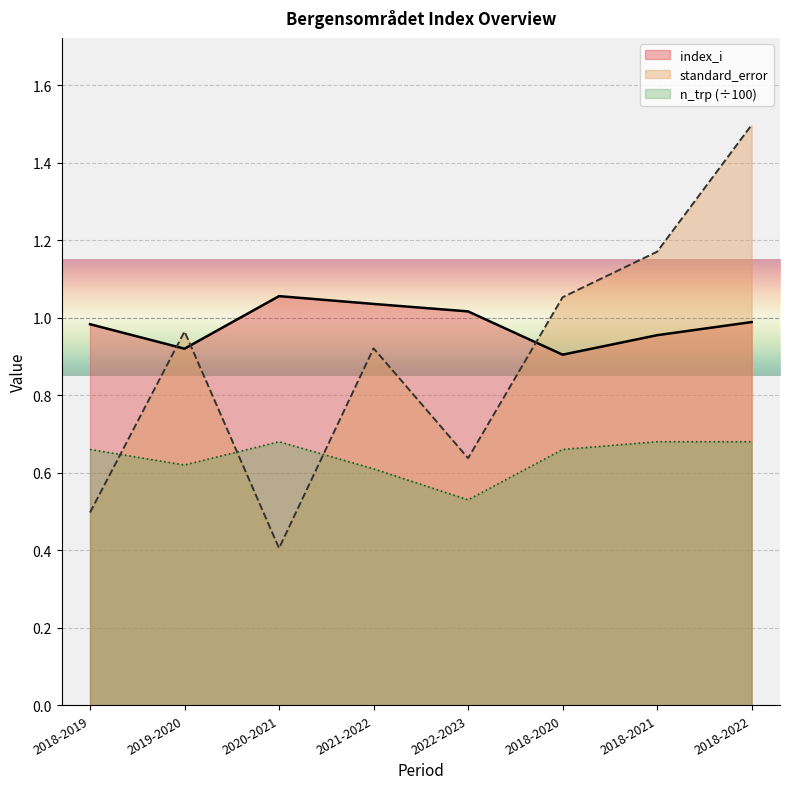

List the series in order of their overall mean, lowest first.

n_trp (÷100), standard_error, index_i